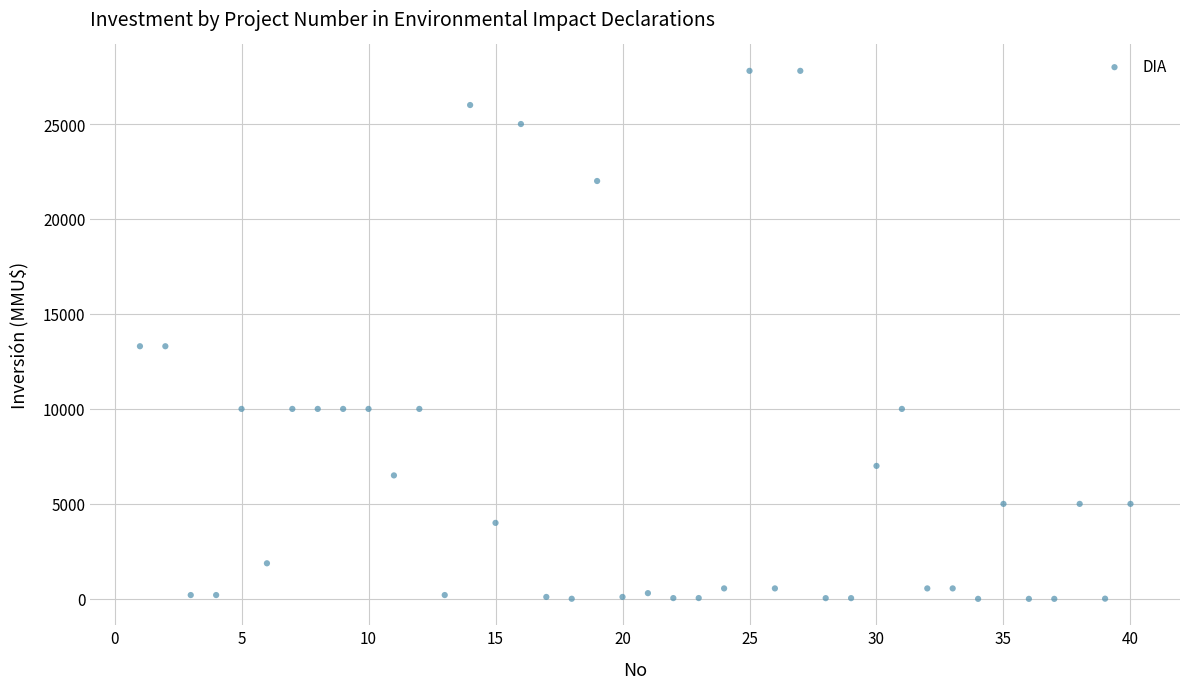

What is the range of X values (max minus min)?

39